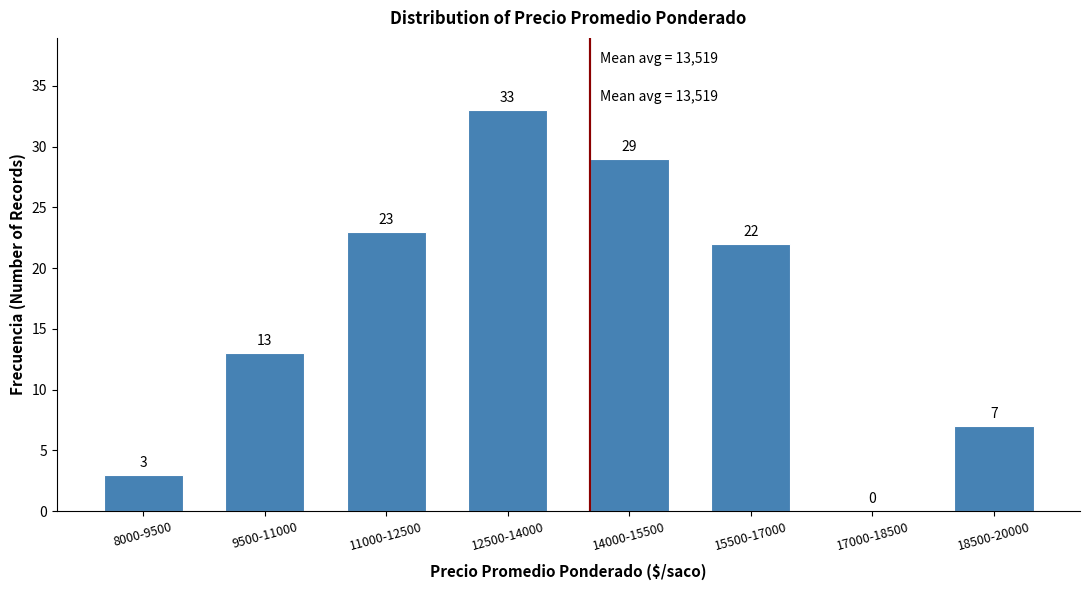

Reading left to right, extract all data points from this chart.

8000-9500=3	9500-11000=13	11000-12500=23	12500-14000=33	14000-15500=29	15500-17000=22	17000-18500=0	18500-20000=7